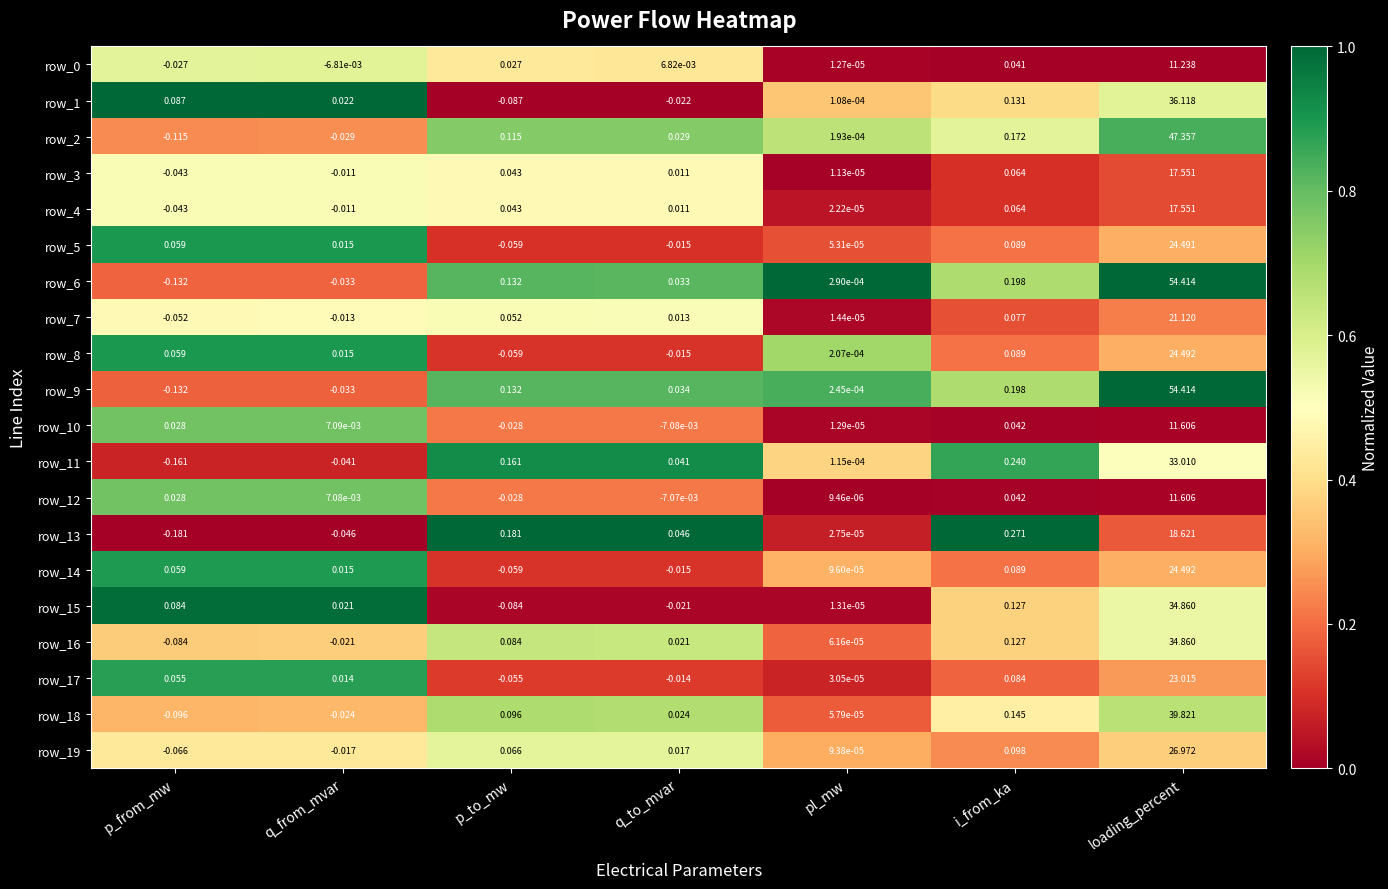

Which series has the largest total across all categories?

row_9